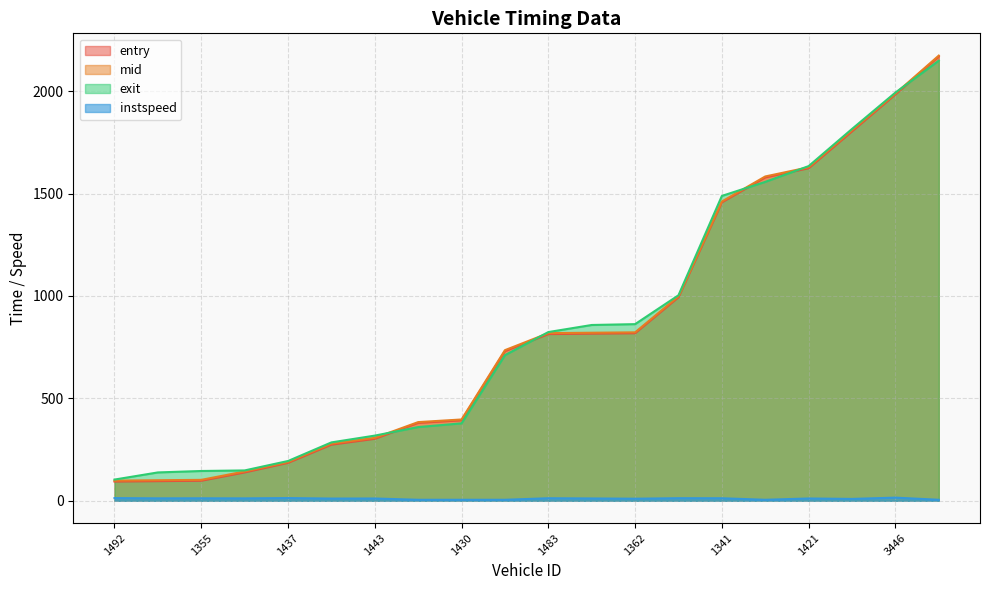

How many lines are shown in the chart?

4